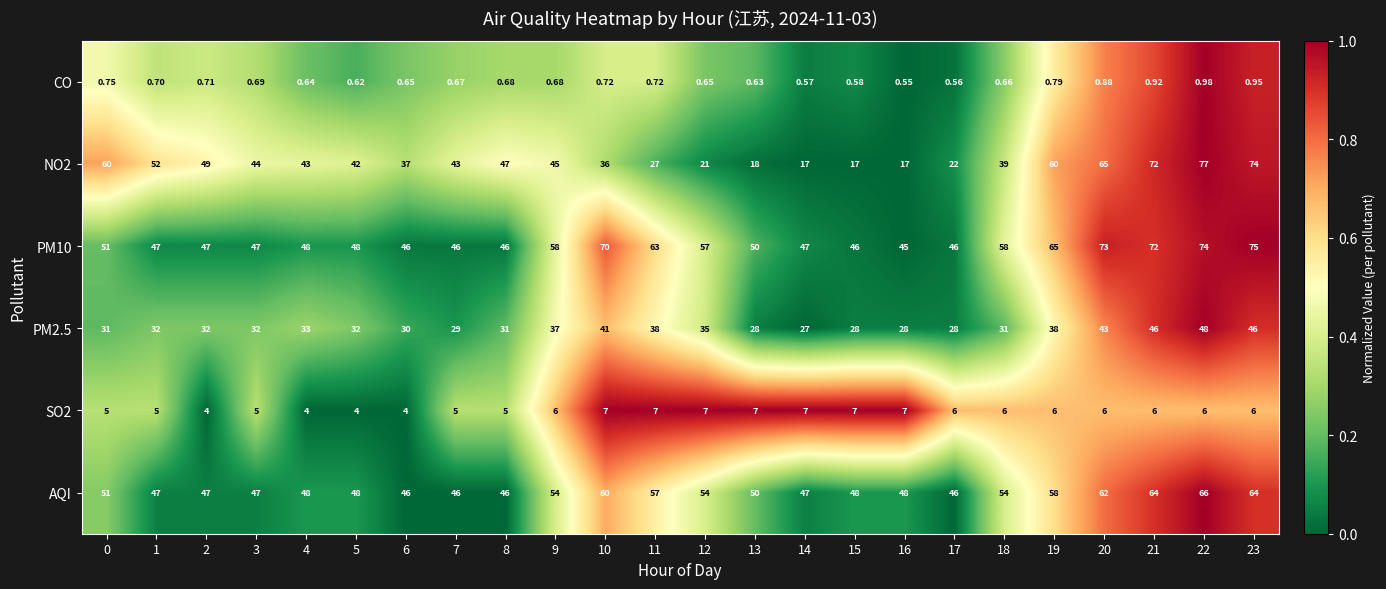

Which series has the largest range (max minus min)?

NO2